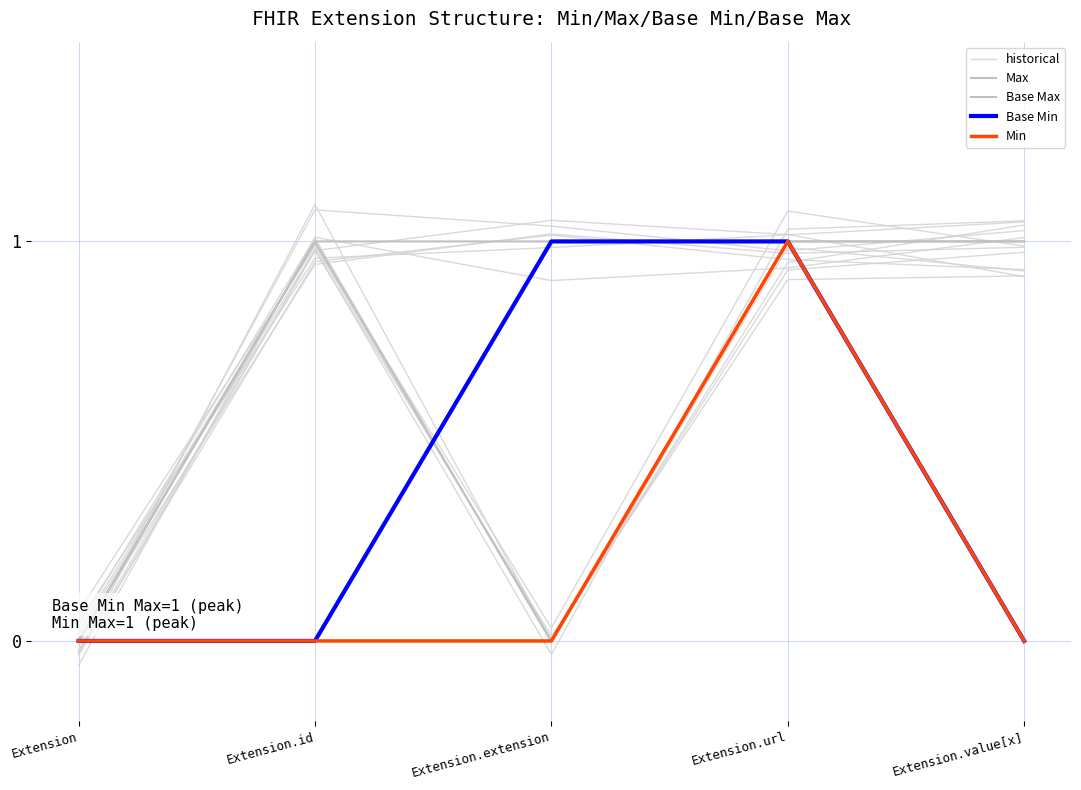

Which series has the widest spread of values?

historical